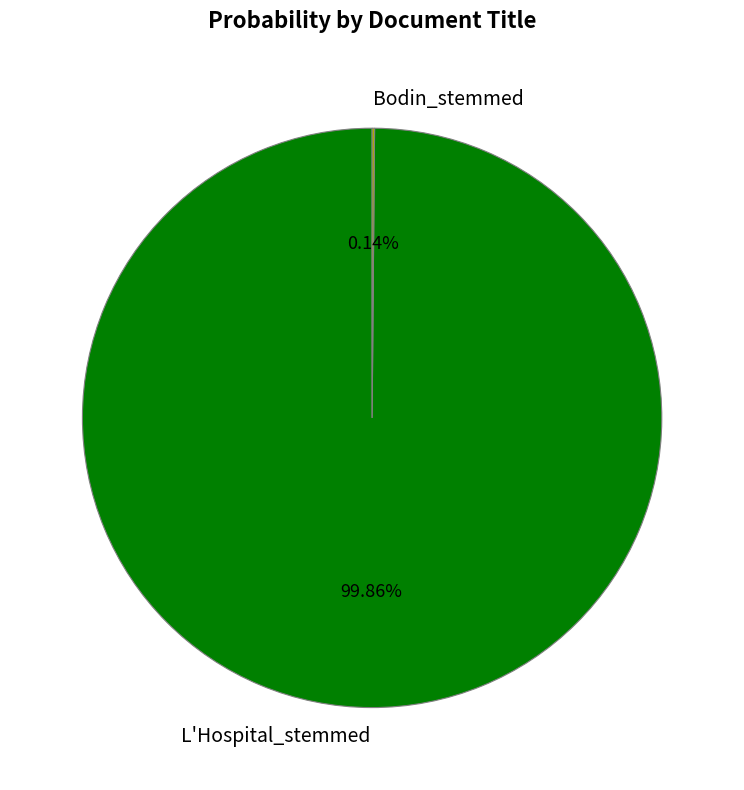

To the nearest percent, what is the average slice percentage?

50%